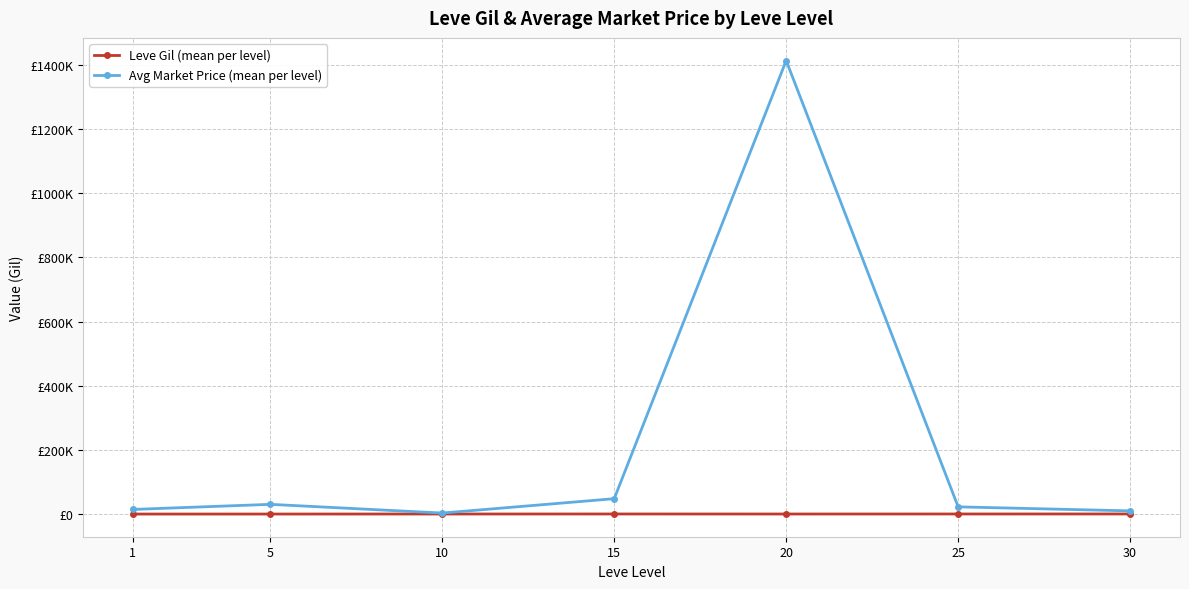

What is the difference between the highest and lowest values at 5?

30220.0